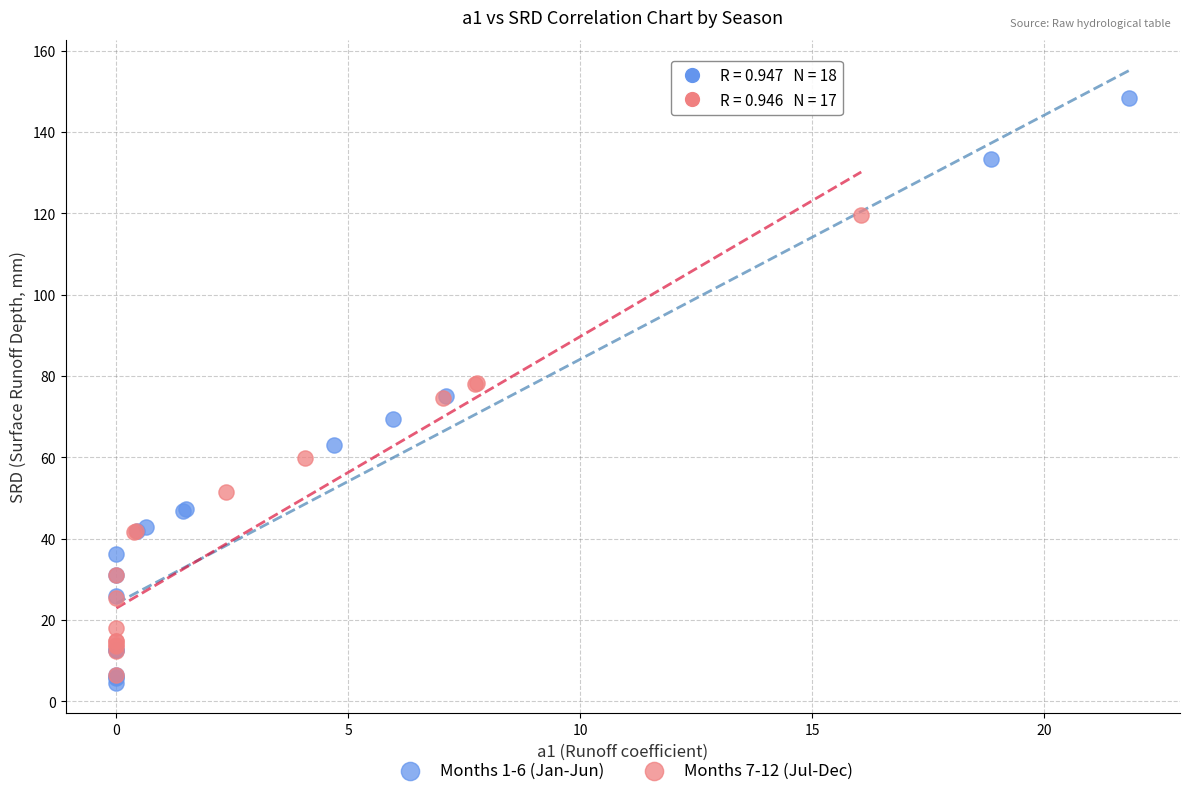

Which series has the widest spread of Y values?

Months 1-6 (Jan-Jun)